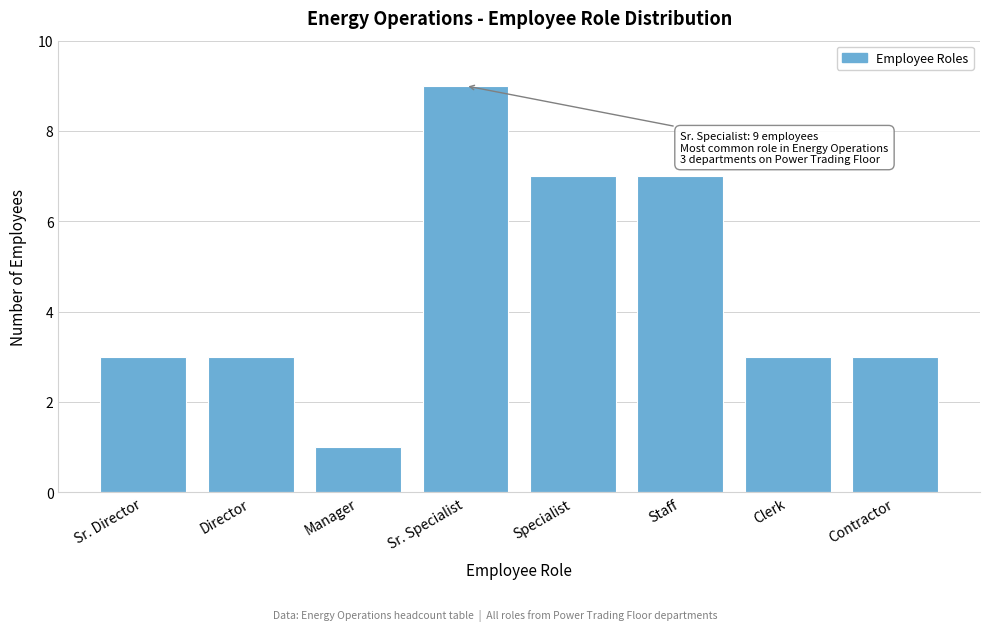

Reading left to right, what are all the values shown in this chart?

3	3	1	9	7	7	3	3